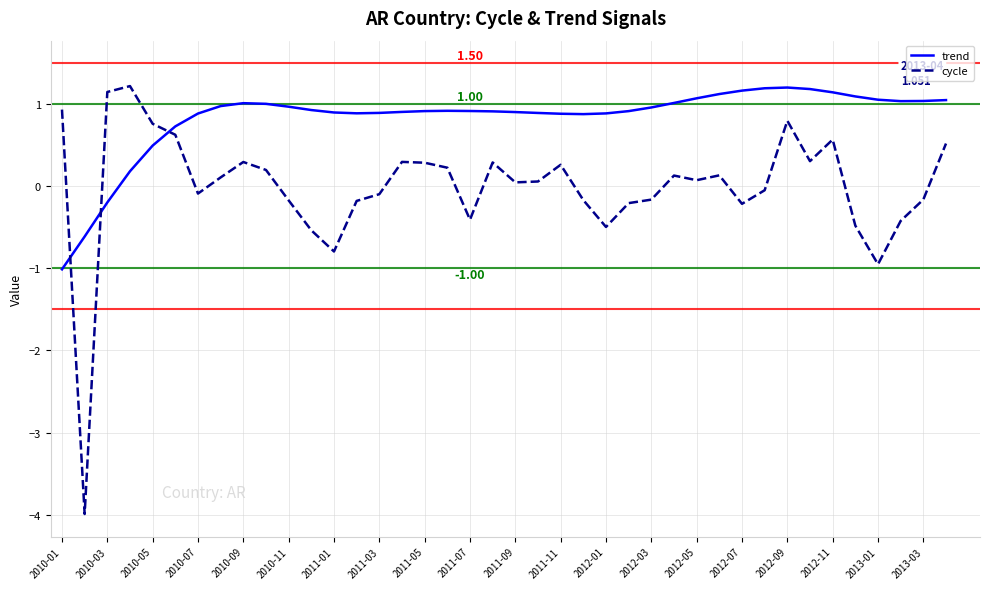

How many intersections are there between cycle and trend?

3